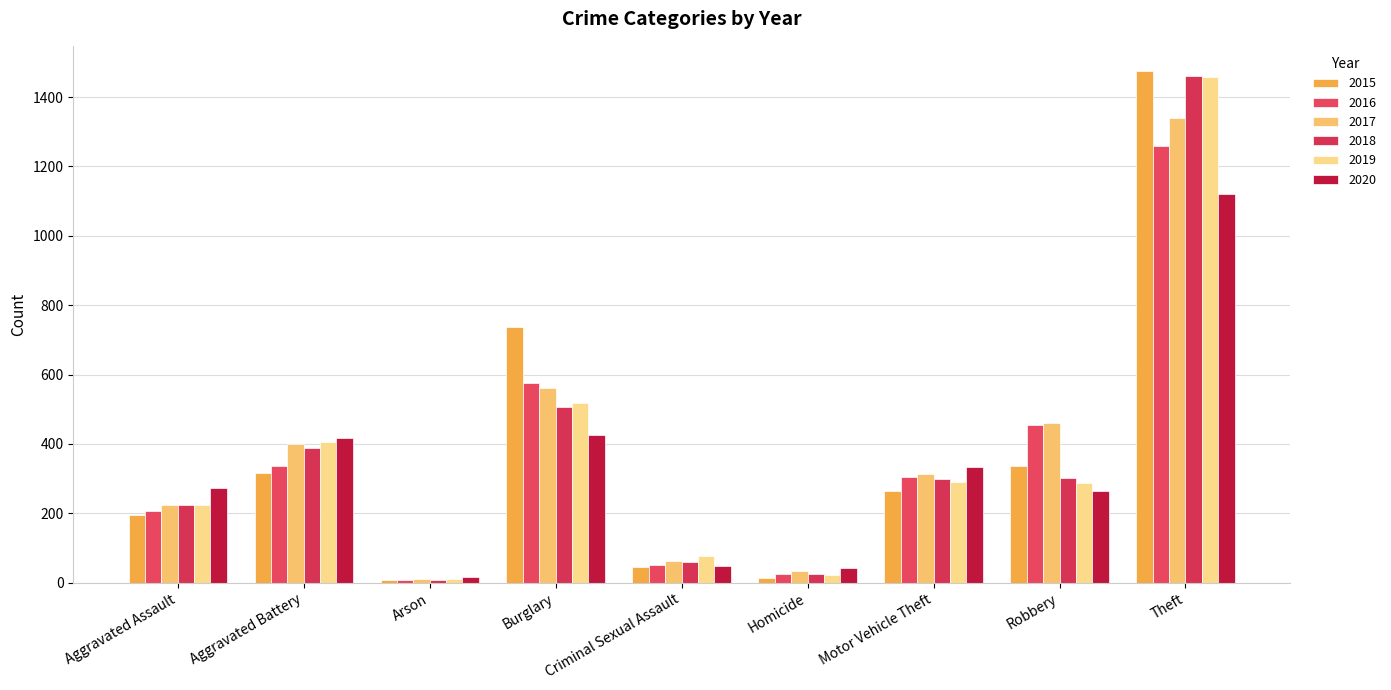

How many bars are there in total?

54